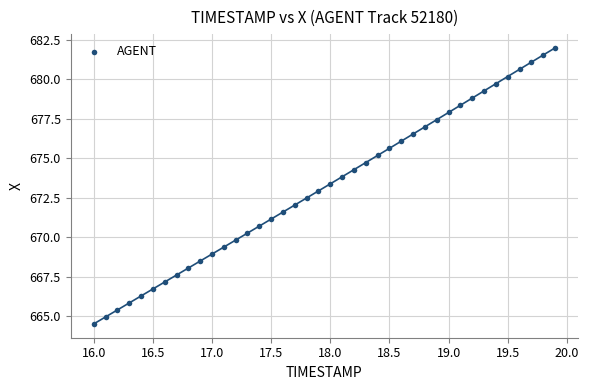

What is the range of X values (max minus min)?

3.9